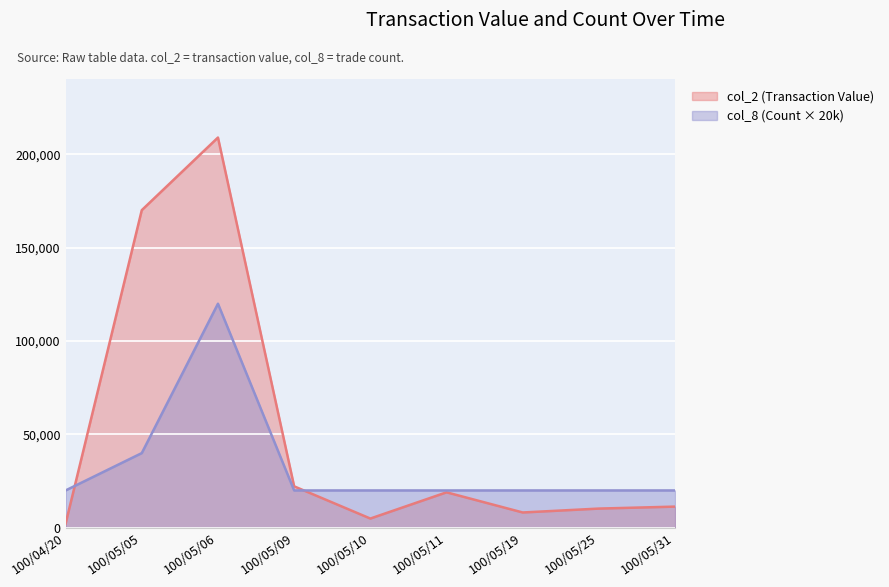

Between 100/05/09 and 100/06/10, which series saw the biggest shift?

col_2 (Transaction Value)